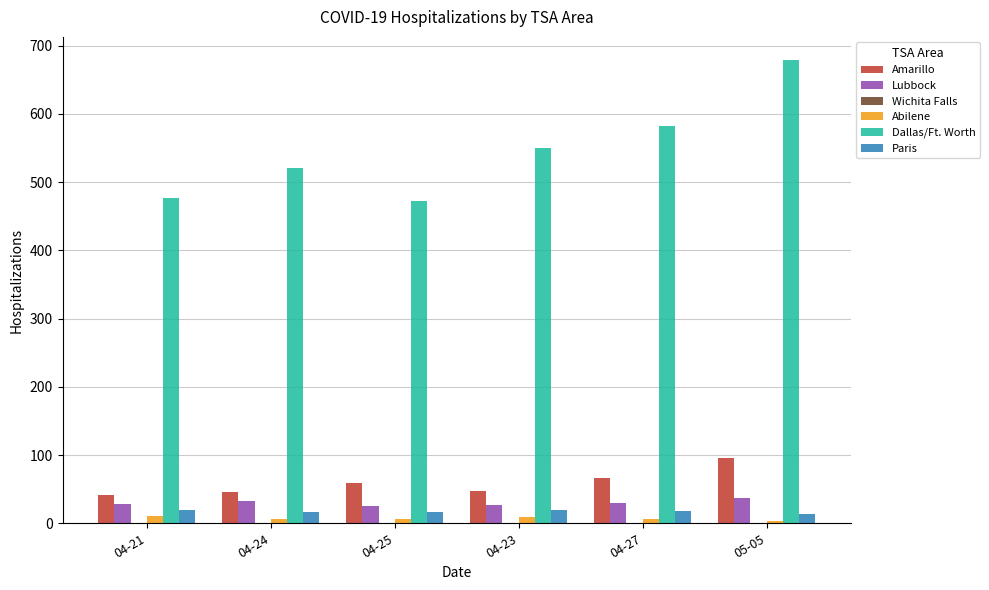

How many groups of bars are there?

6